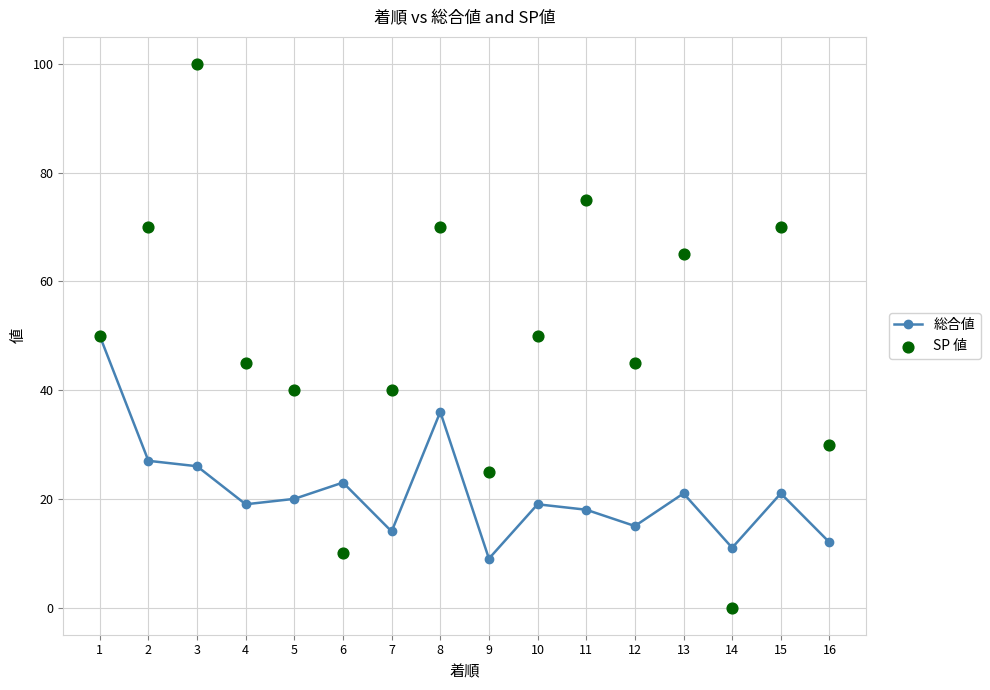

Which series reaches the maximum Y coordinate?

SP 値